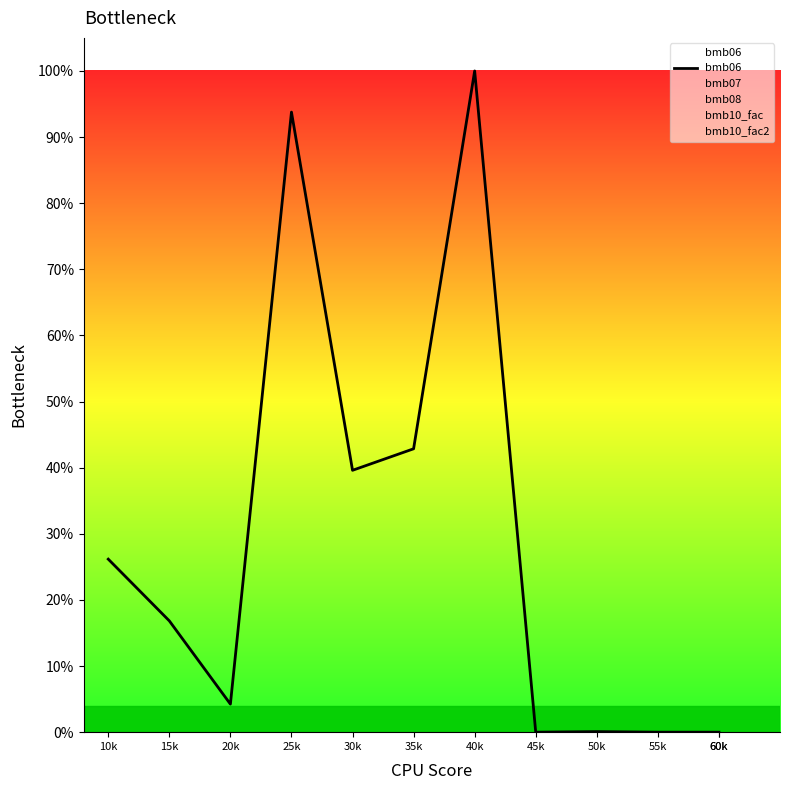

What is the change in value from 30k to 40k?

+60.4